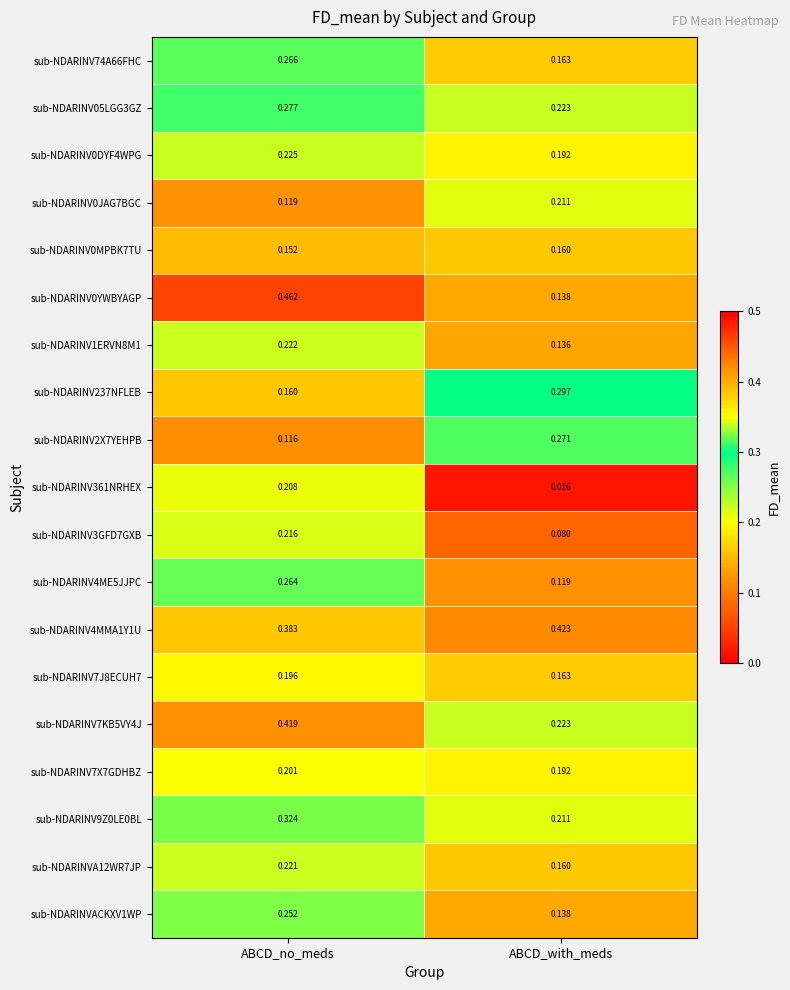

Between ABCD_no_meds and ABCD_with_meds, which is larger?

ABCD_no_meds